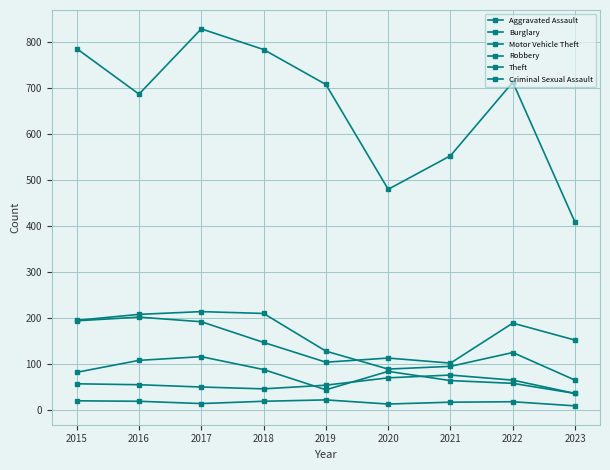

What is the difference between the second highest and second lowest values in the Motor Vehicle Theft series?

90